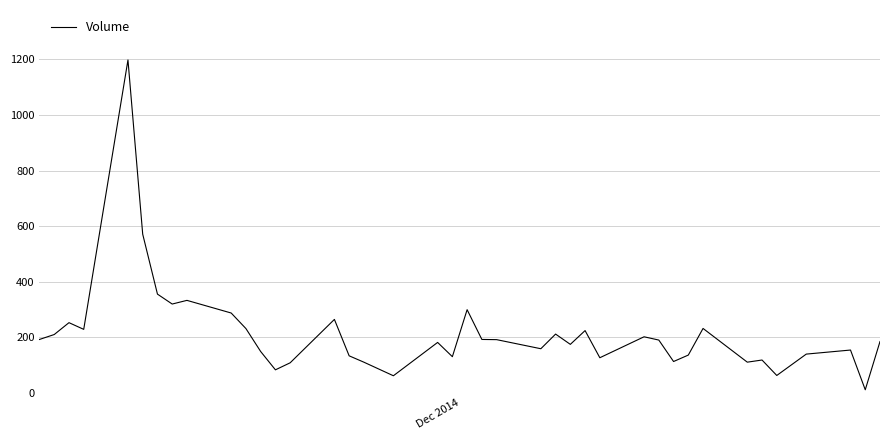

What is the difference between the maximum and minimum values?

1186.5